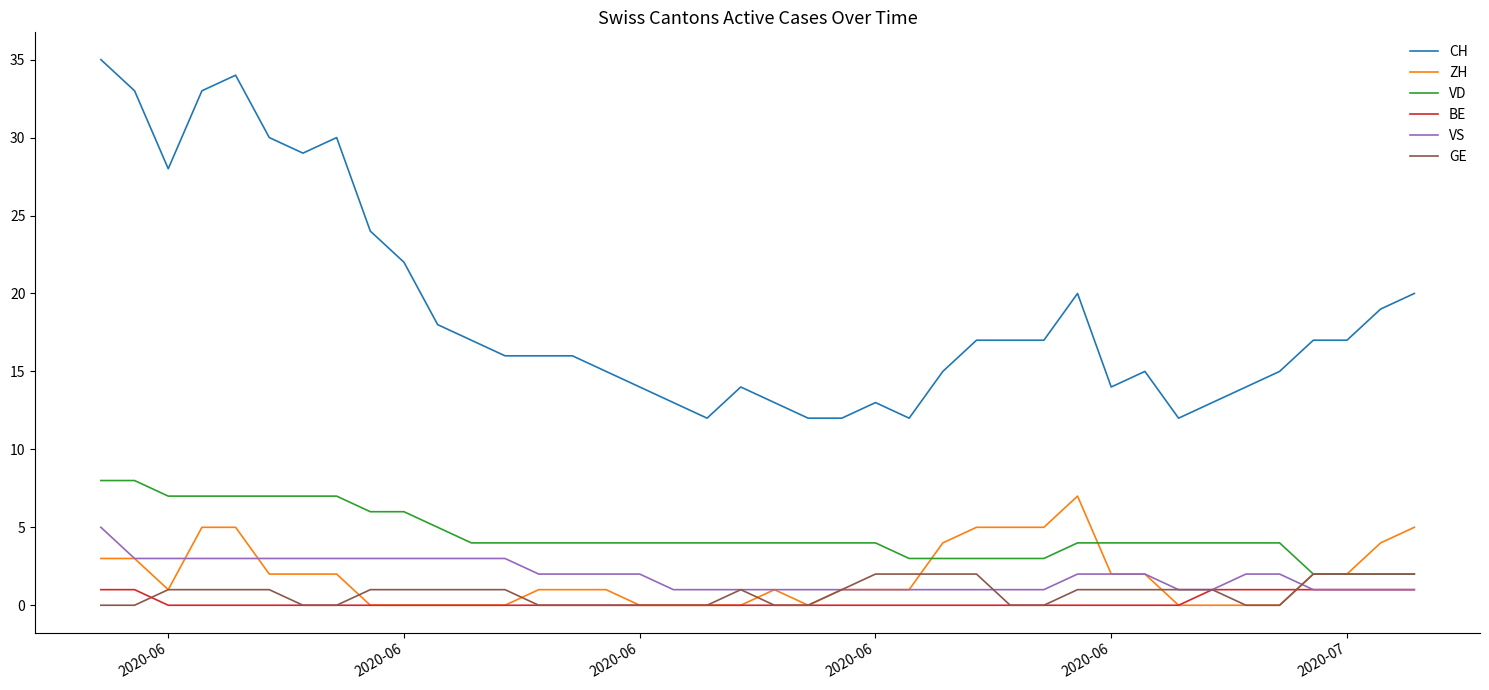

Which series has the largest total across all categories?

CH